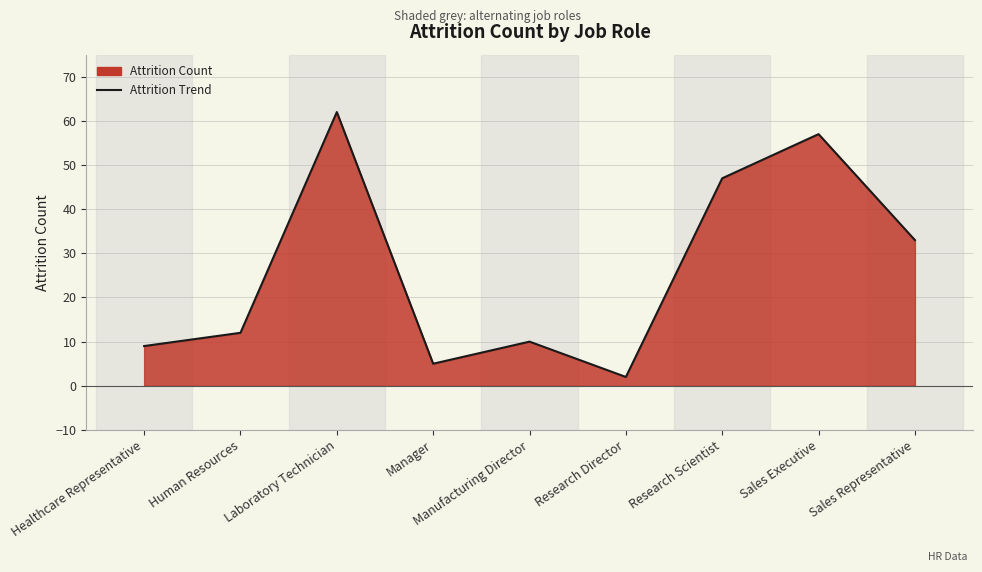

Reading left to right, what are all the values shown in this chart?

Healthcare Representative=9	Human Resources=12	Laboratory Technician=62	Manager=5	Manufacturing Director=10	Research Director=2	Research Scientist=47	Sales Executive=57	Sales Representative=33